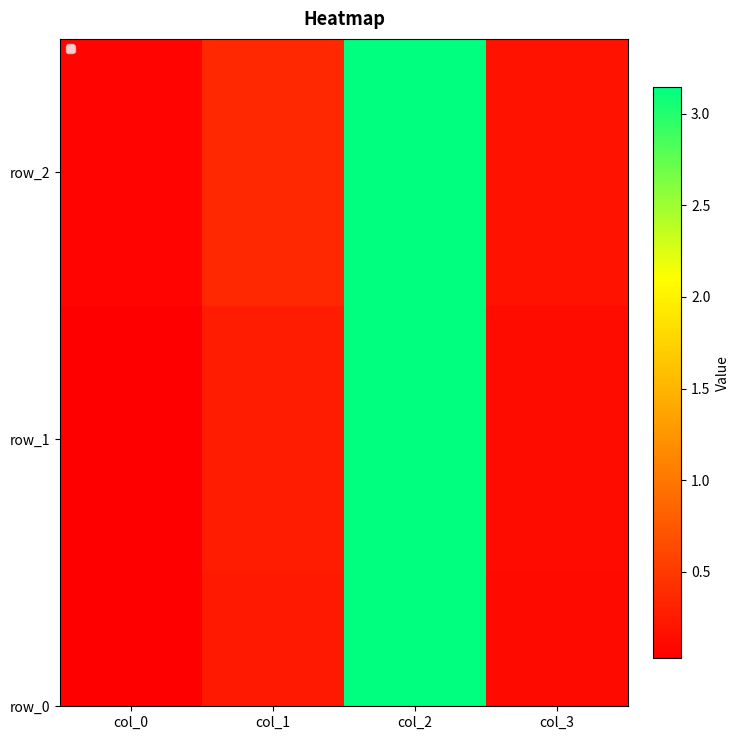

The value at col_1 is 0.4. True or false?

True